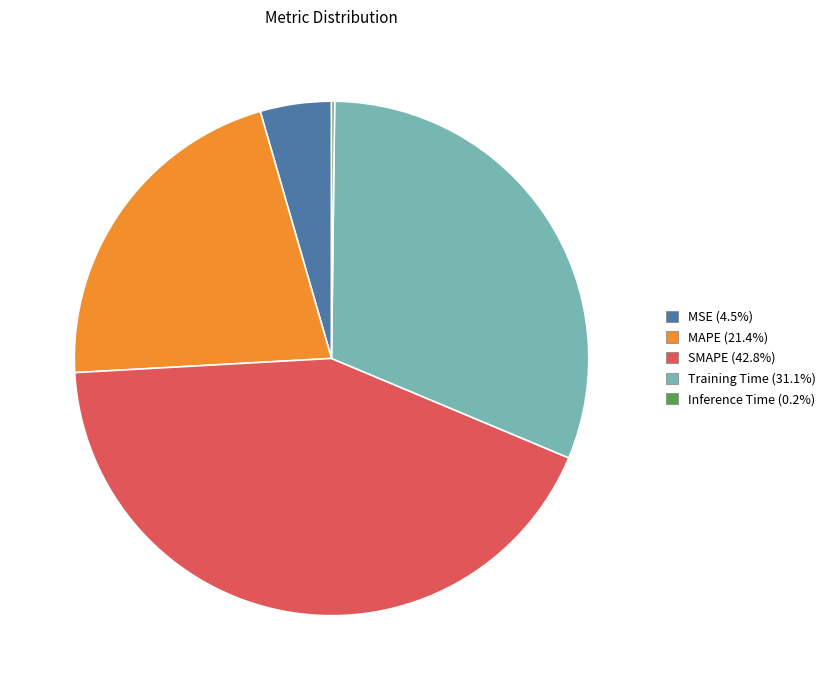

Is there a majority slice in this chart?

No